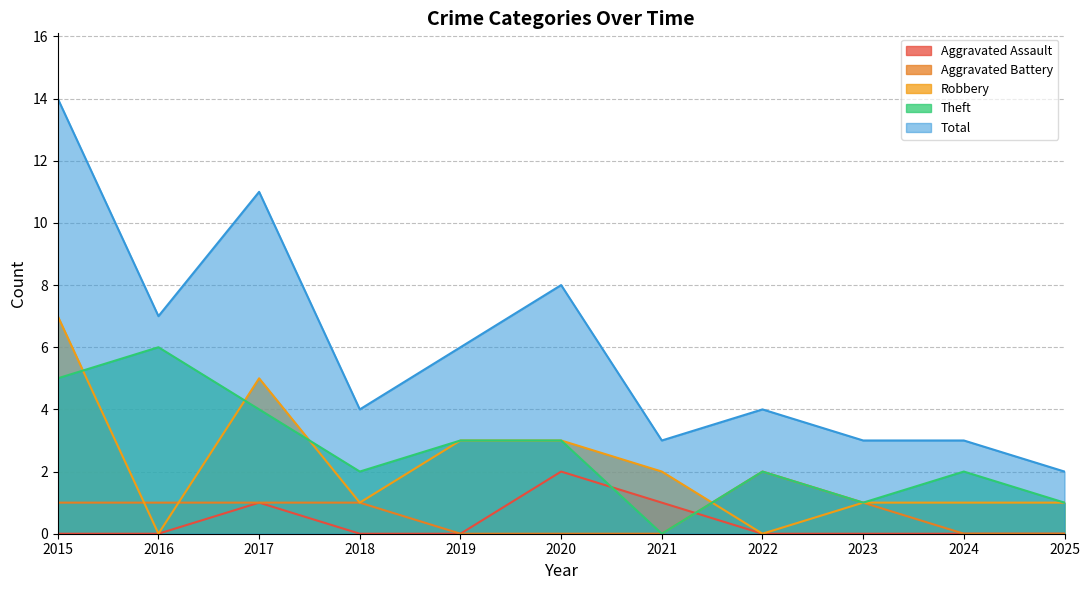

What is the value of the Theft point at the 9th from the left?

1